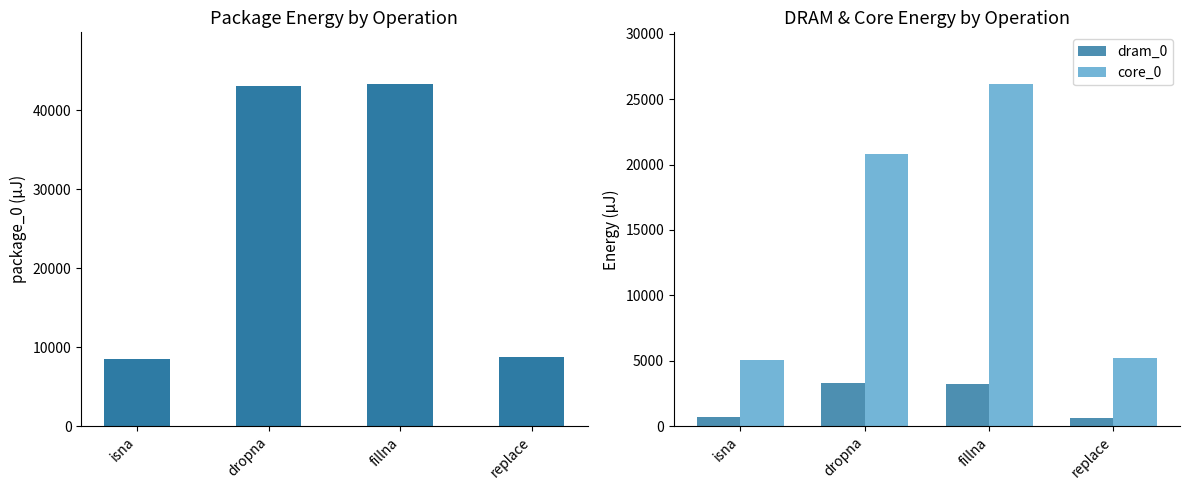

Which category has the lowest value in the dram_0 series?

replace